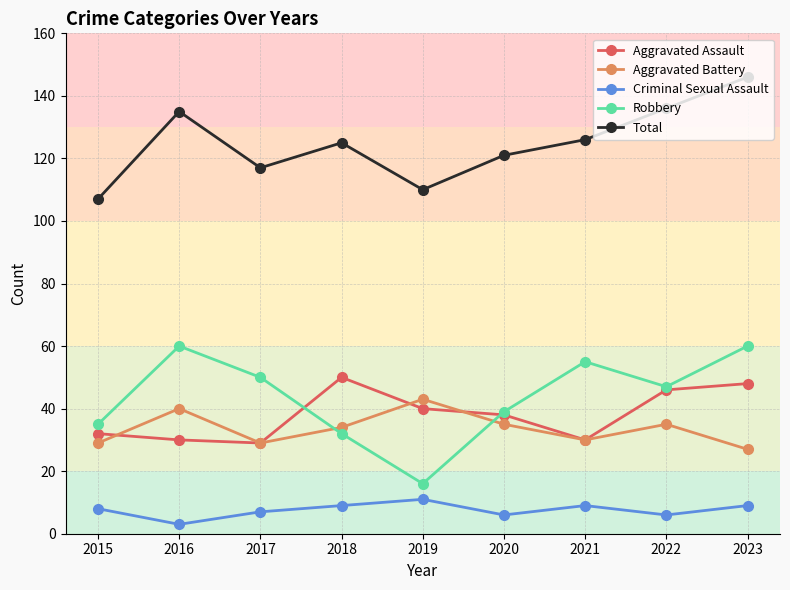

Is the value of Aggravated Battery at 2017 greater than the value of Robbery at 2021?

No